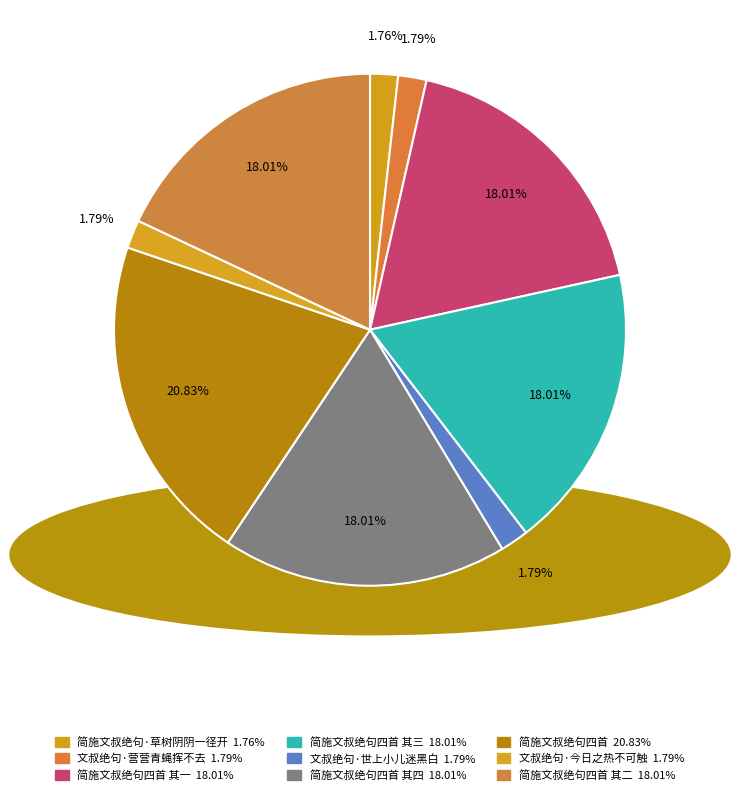

Count the number of slices in the pie.

9